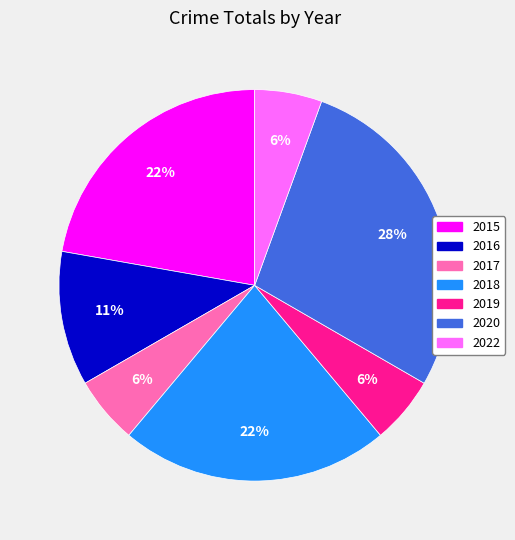

Is the sum of 2017 and 2016 greater than half?

No